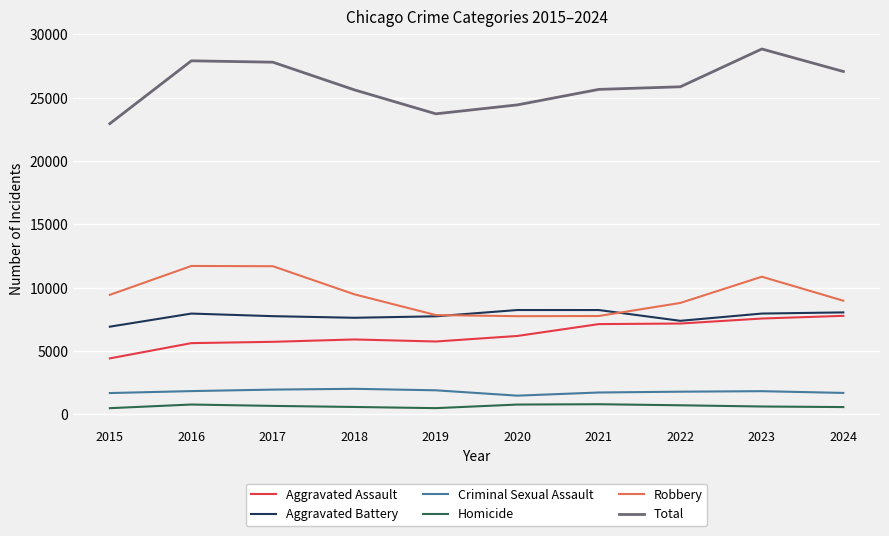

What is the highest value of the Homicide series?

801